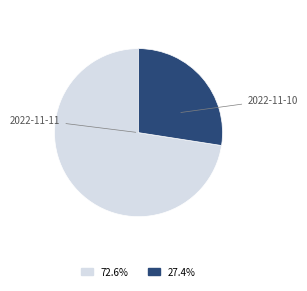

Is there any slice that represents more than half of the pie?

Yes